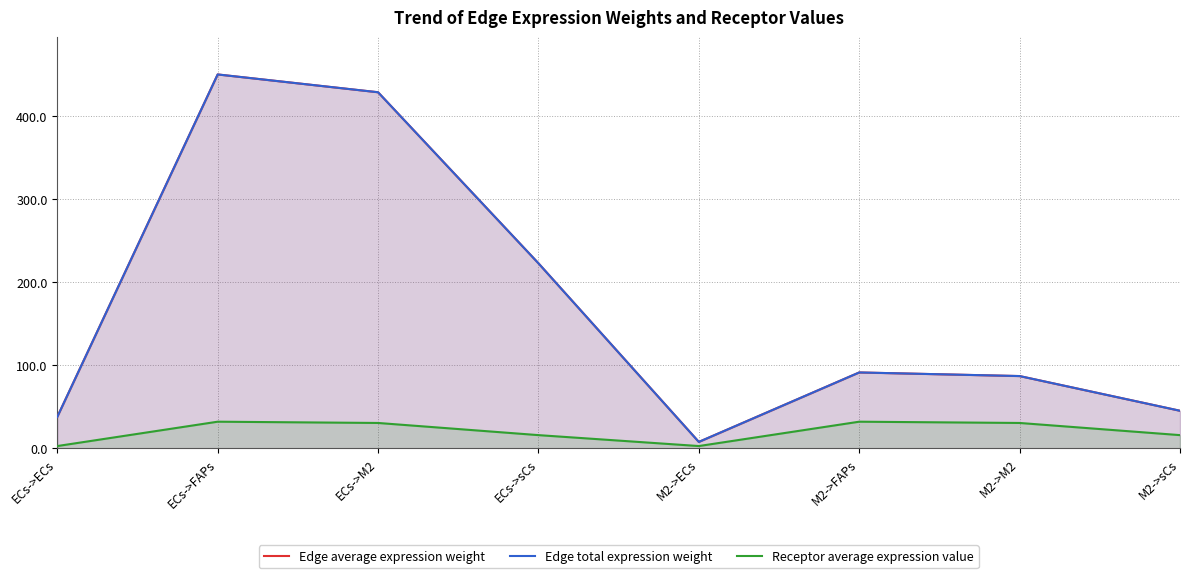

The value of Edge average expression weight at ECs->FAPs is 96.3. True or false?

False